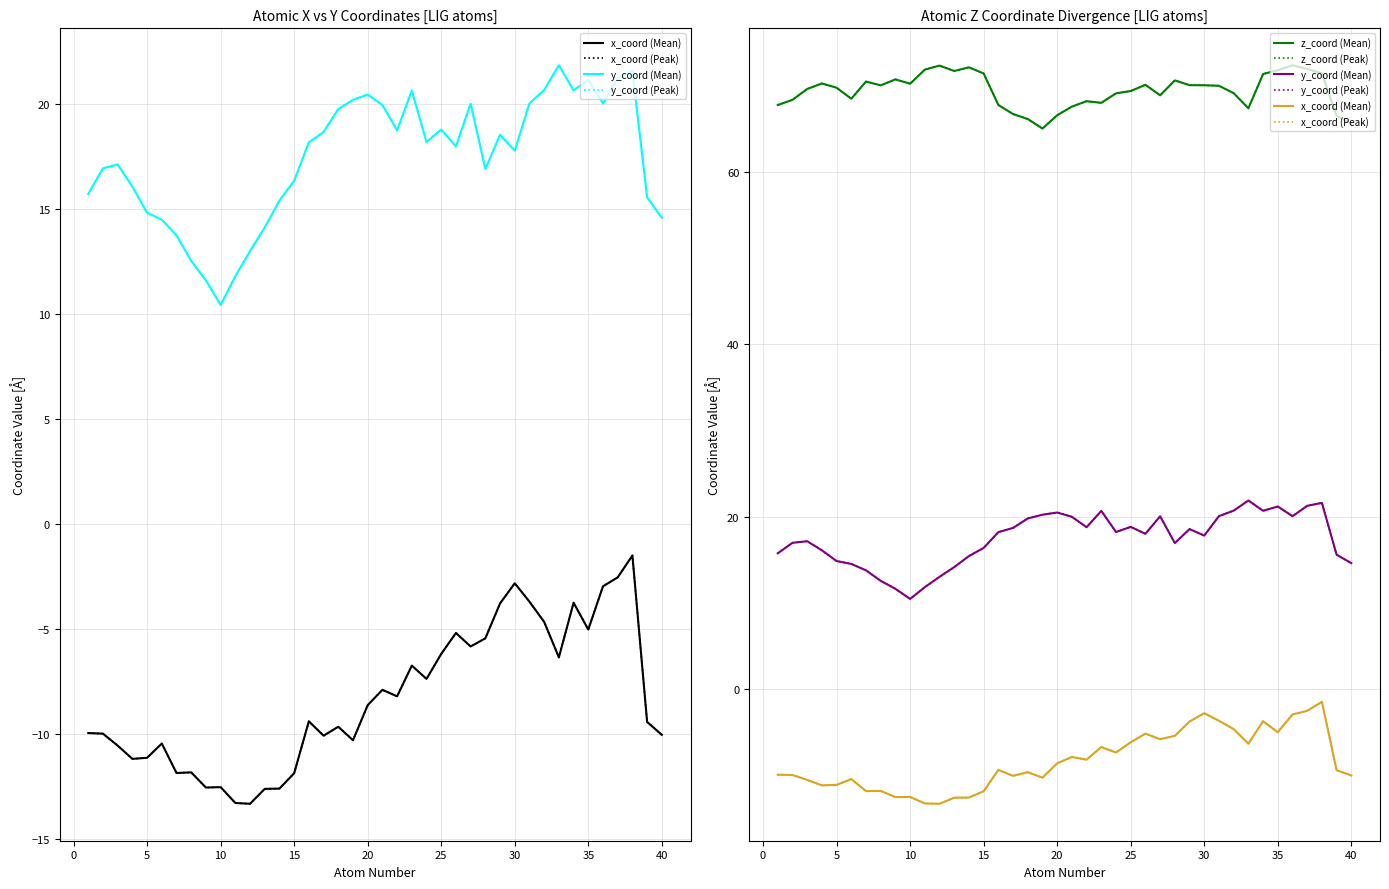

Reading left to right, list all the values displayed in this chart.

x_coord (Mean): -10.0	-10.0	-10.6	-11.2	-11.1	-10.5	-11.9	-11.8	-12.6	-12.5	-13.3	-13.3	-12.6	-12.6	-11.9	-9.4	-10.1	-9.7	-10.3	-8.6	-7.9	-8.2	-6.7	-7.4	-6.2	-5.2	-5.8	-5.4	-3.8	-2.8	-3.7	-4.7	-6.3	-3.7	-5.0	-3.0	-2.5	-1.5	-9.4	-10.0
x_coord (Peak): -10.0	-10.0	-10.6	-11.2	-11.1	-10.5	-11.9	-11.8	-12.6	-12.5	-13.3	-13.3	-12.6	-12.6	-11.9	-9.4	-10.1	-9.7	-10.3	-8.6	-7.9	-8.2	-6.7	-7.4	-6.2	-5.2	-5.8	-5.4	-3.8	-2.8	-3.7	-4.7	-6.3	-3.7	-5.0	-3.0	-2.5	-1.5	-9.4	-10.0
y_coord (Mean): 15.7	17.0	17.1	16.1	14.8	14.5	13.8	12.5	11.6	10.4	11.8	13.0	14.1	15.4	16.4	18.2	18.7	19.8	20.2	20.5	20.0	18.8	20.7	18.2	18.8	18.0	20.0	16.9	18.5	17.8	20.1	20.7	21.9	20.7	21.2	20.0	21.2	21.6	15.6	14.6
y_coord (Peak): 15.7	17.0	17.1	16.1	14.8	14.5	13.8	12.5	11.6	10.4	11.8	13.0	14.1	15.4	16.4	18.2	18.7	19.8	20.2	20.5	20.0	18.8	20.7	18.2	18.8	18.0	20.0	16.9	18.5	17.8	20.1	20.7	21.9	20.7	21.2	20.0	21.2	21.6	15.6	14.6
z_coord (Mean): 67.7	68.3	69.6	70.3	69.8	68.5	70.5	70.0	70.7	70.2	71.9	72.3	71.7	72.1	71.4	67.7	66.7	66.1	65.0	66.6	67.6	68.2	68.0	69.1	69.4	70.1	68.9	70.6	70.1	70.0	70.0	69.1	67.4	71.3	71.8	72.4	71.9	71.4	66.5	65.6
z_coord (Peak): 67.7	68.3	69.6	70.3	69.8	68.5	70.5	70.0	70.7	70.2	71.9	72.3	71.7	72.1	71.4	67.7	66.7	66.1	65.0	66.6	67.6	68.2	68.0	69.1	69.4	70.1	68.9	70.6	70.1	70.0	70.0	69.1	67.4	71.3	71.8	72.4	71.9	71.4	66.5	65.6